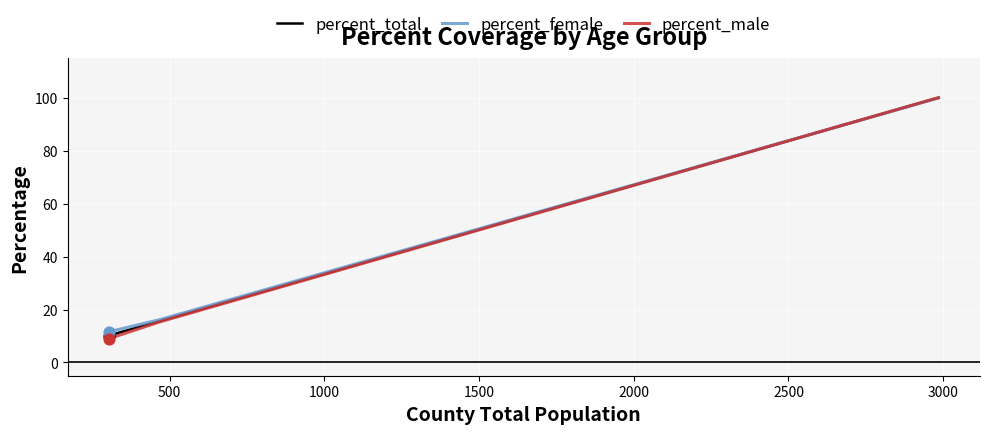

Which series has the largest Y range (max minus min)?

percent_male